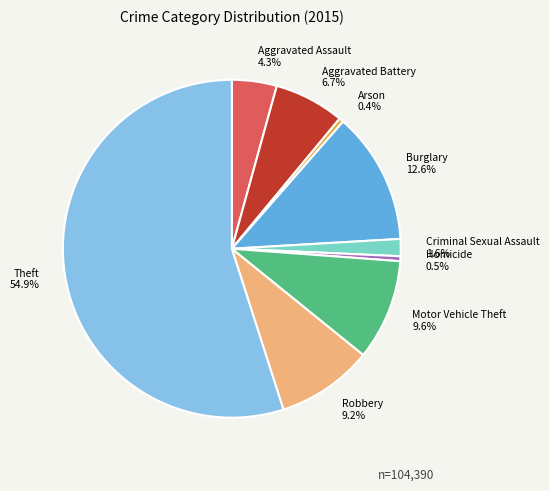

Do Criminal Sexual Assault and Arson together represent more than half of the pie?

No